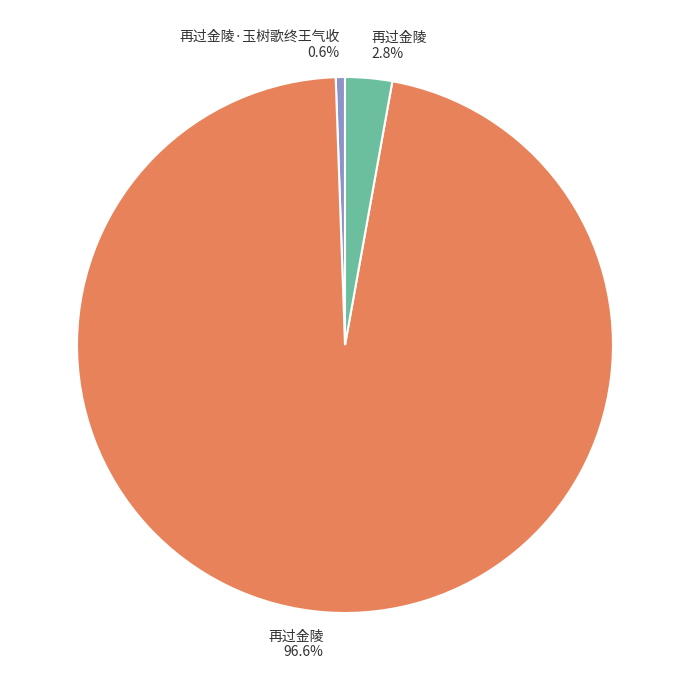

Does 再过金陵 2.8% represent more than half of the total?

No